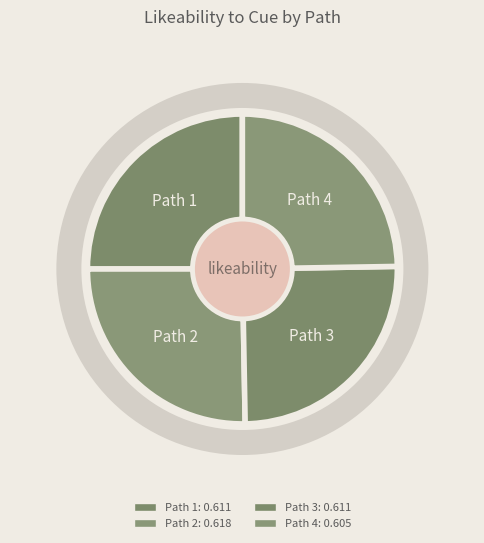

How many segments does this pie chart have?

4